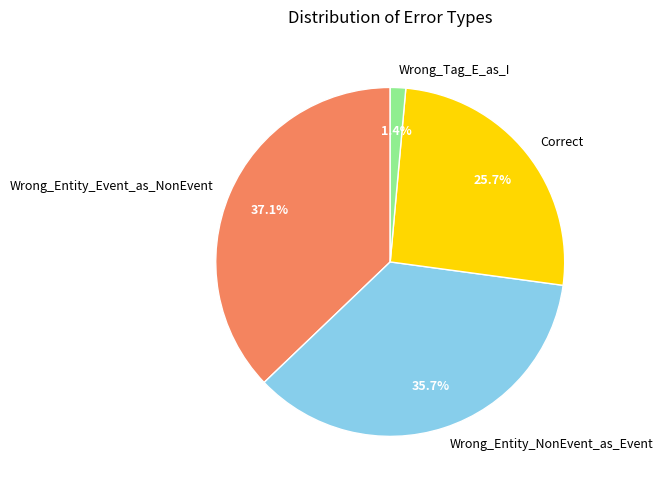

Approximately how many times larger is the value at Correct compared to Wrong_Entity_NonEvent_as_Event?

0.7